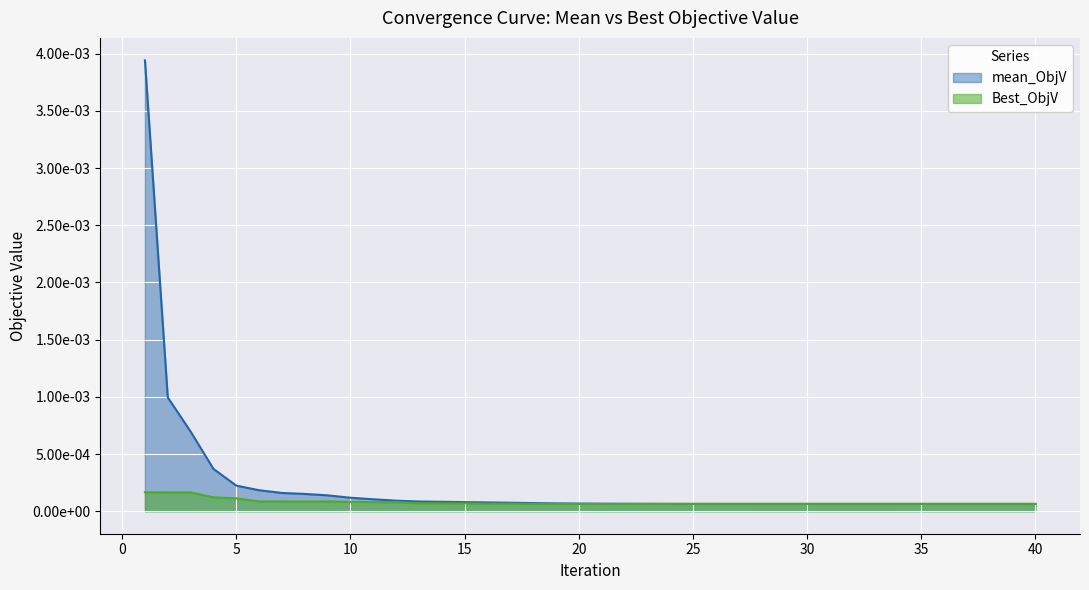

Which series has the largest range (max minus min)?

mean_ObjV